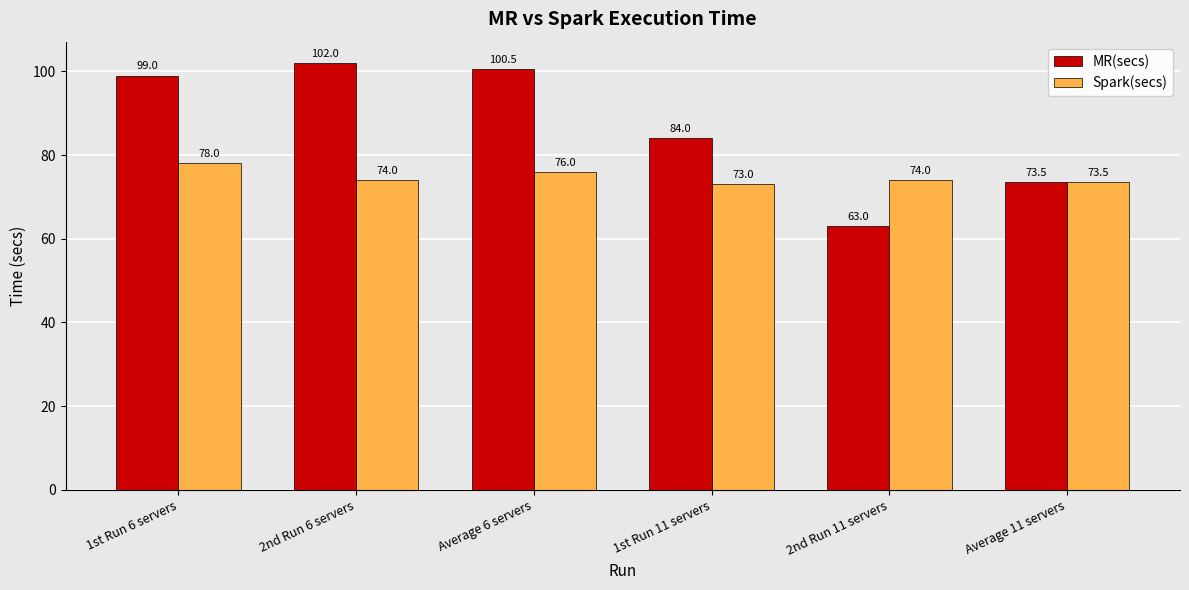

The Spark(secs) series shows 78.0 at 1st Run 6 servers. True or false?

True